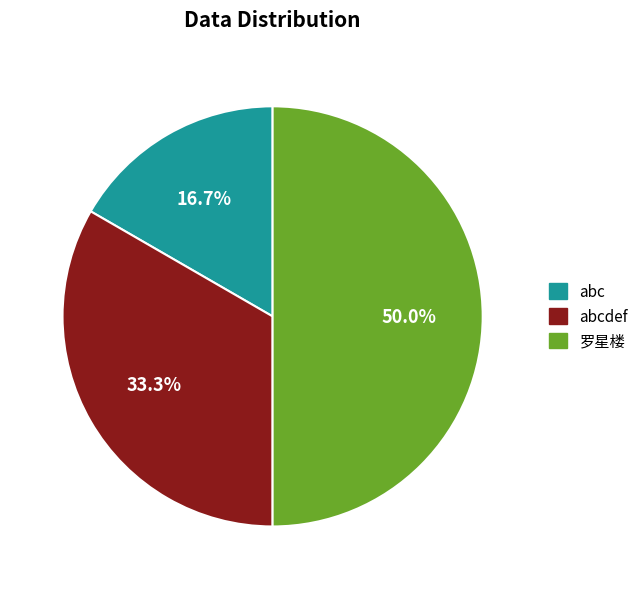

What percentage is the 罗星楼 slice, to the nearest percent?

50%